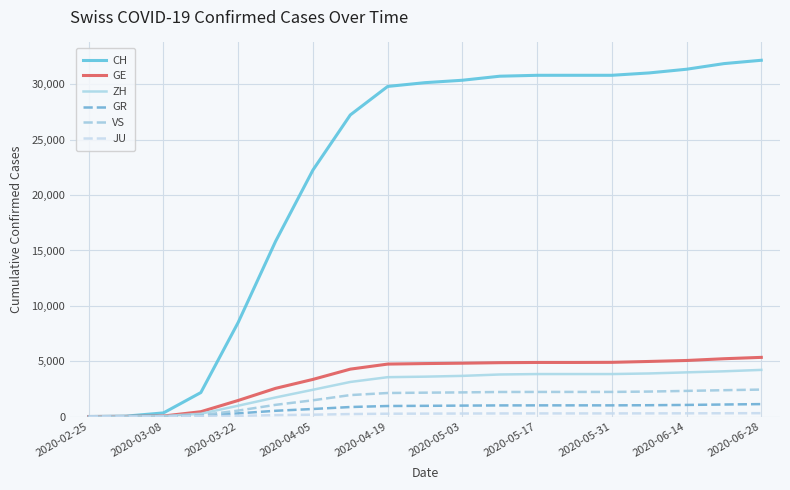

What is the greatest value displayed?

32186